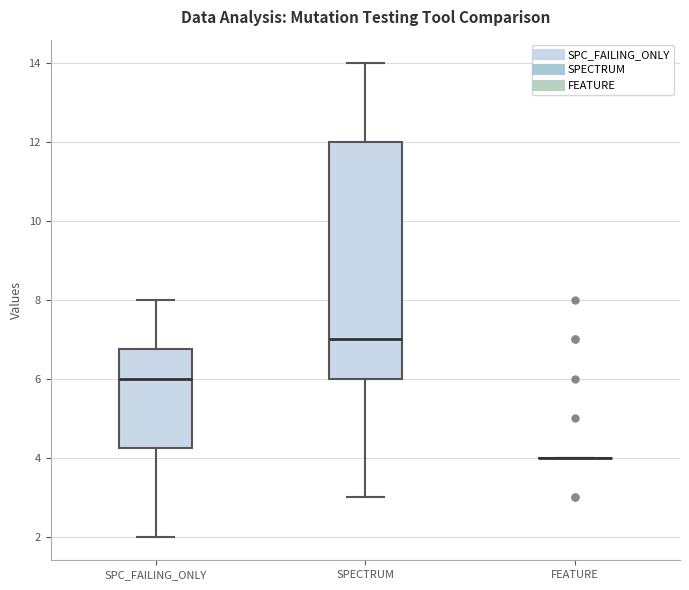

Reading left to right, read every box against the y-axis: the position of its median line, the range the box covers, and the ends of its whiskers. The values are not printed on the chart, so give them approximately, as read against the axis.

SPC_FAILING_ONLY: median 6.0, box 4.2 to 6.8, whiskers 2.0 to 8.0
SPECTRUM: median 7.0, box 6.0 to 12.0, whiskers 3.0 to 14.0
FEATURE: box collapsed to a line at 4.0, whiskers 4.0 to 4.0